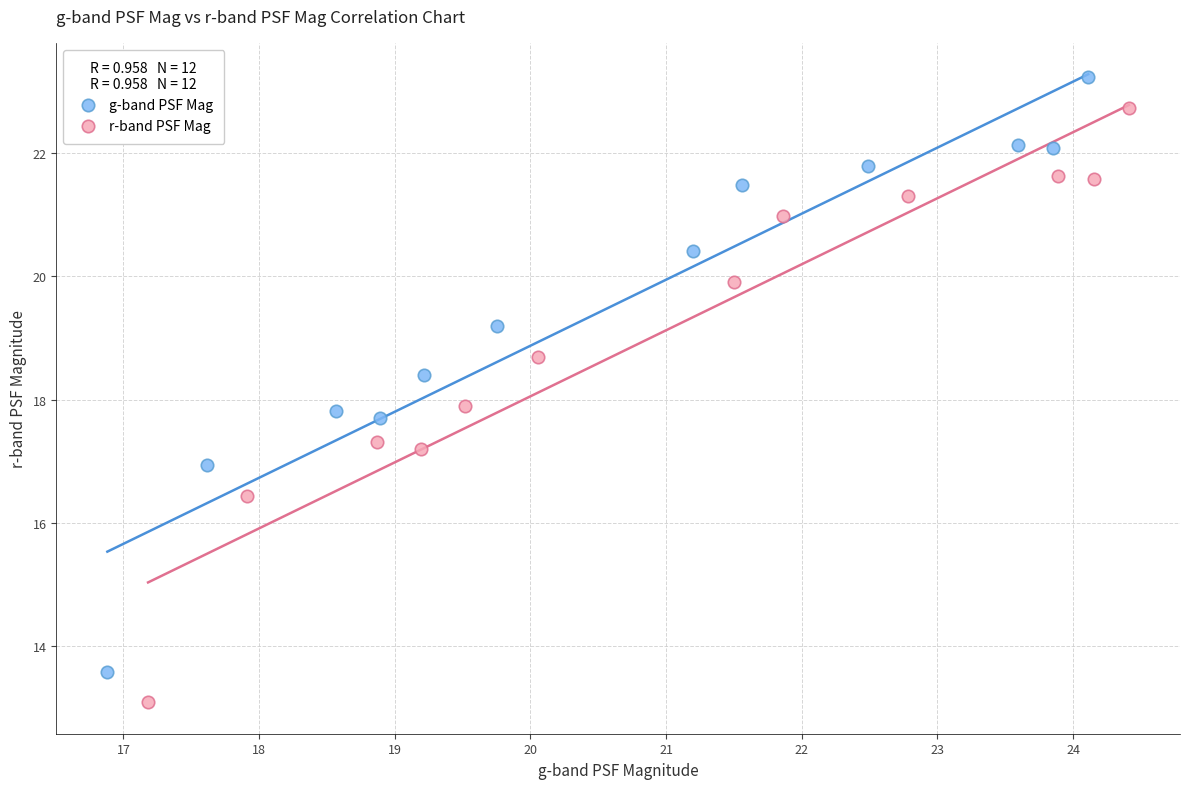

Which series reaches the maximum Y coordinate?

g-band PSF Mag